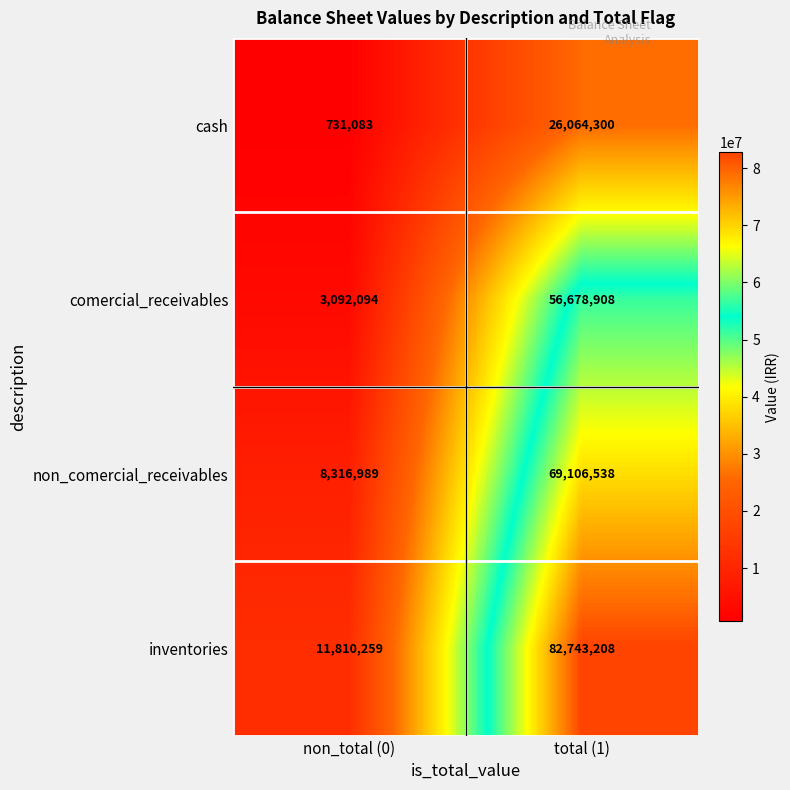

What is the total value across all series at total (1)?

234592954